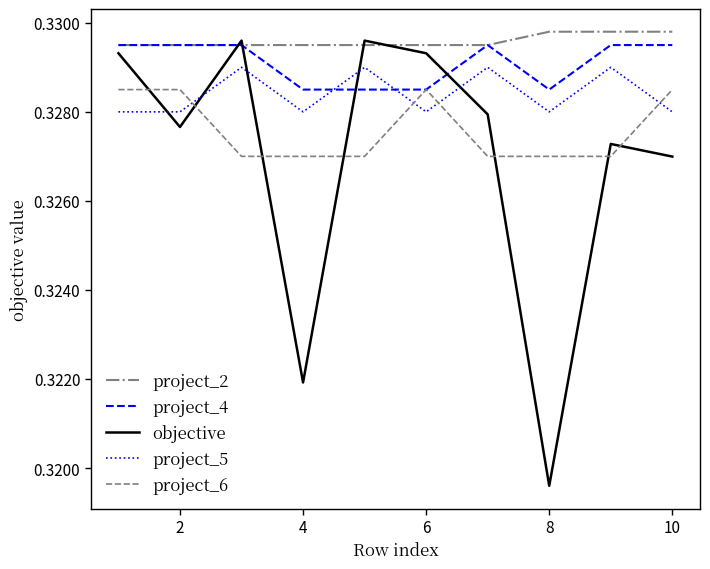

How many lines are shown in the chart?

5